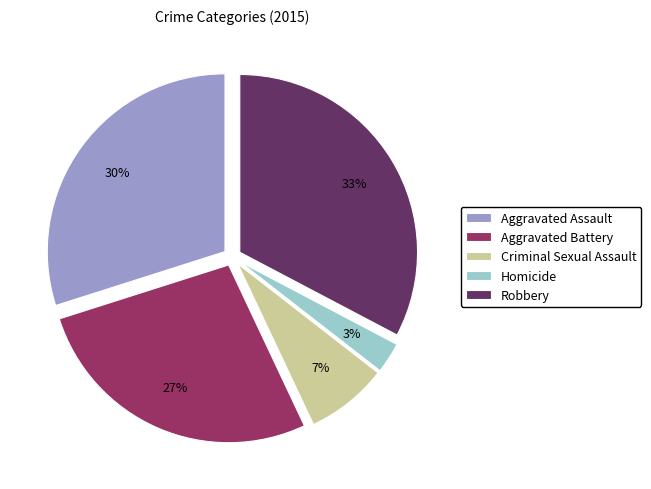

True or false: Robbery accounts for 33% of the total.

True